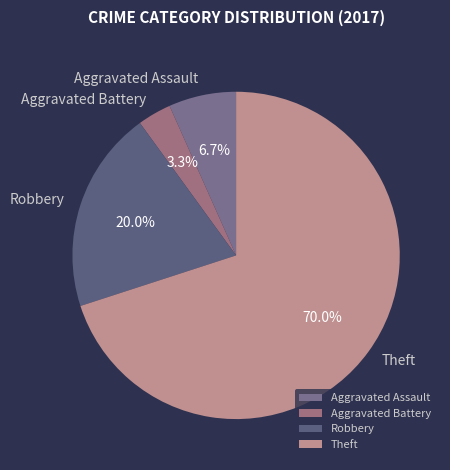

Is there any slice that represents more than half of the pie?

Yes